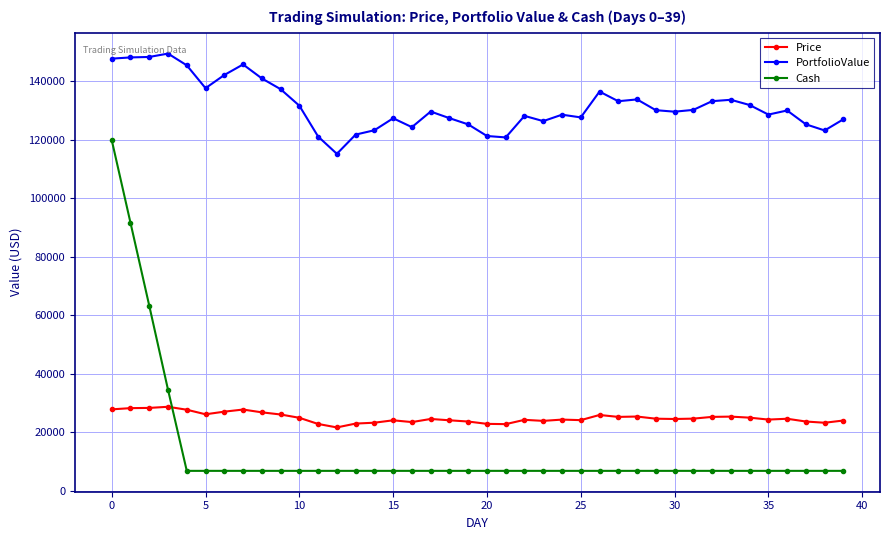

How many values in the PortfolioValue series exceed 129930?

20